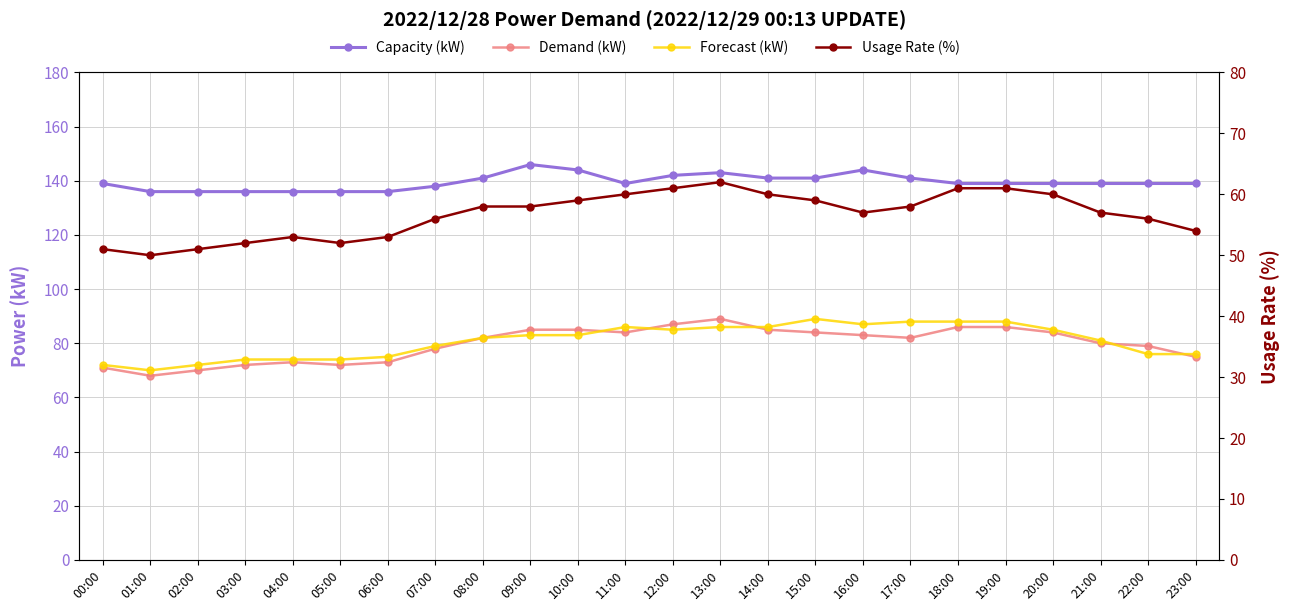

Which category has the highest value across all series?

09:00